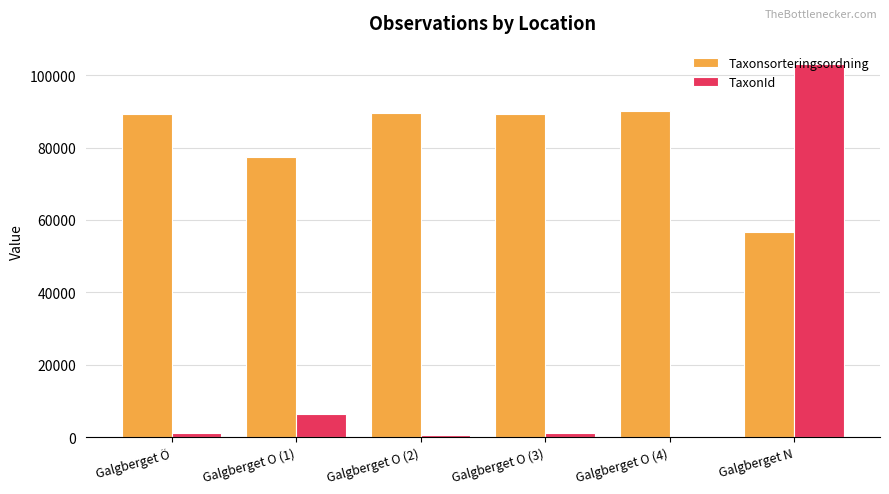

Which series changed the most between Galgberget O (1) and Galgberget O (4)?

Taxonsorteringsordning